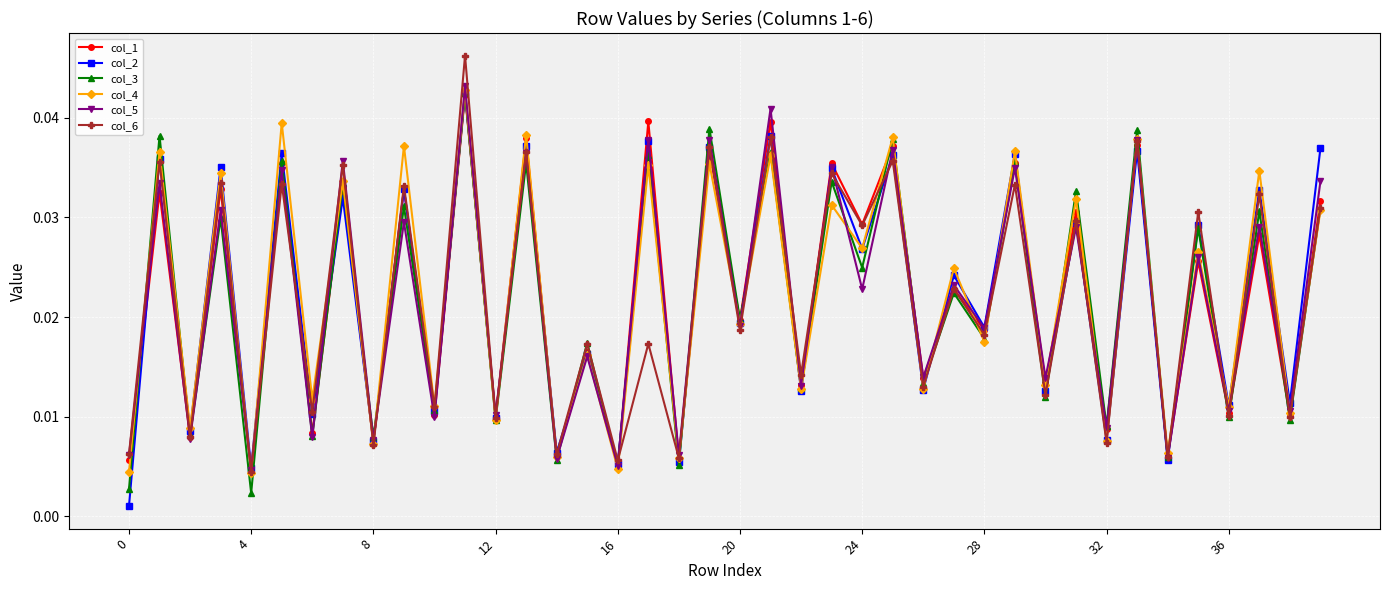

Count the col_4 values in the range 0 to 1.

40